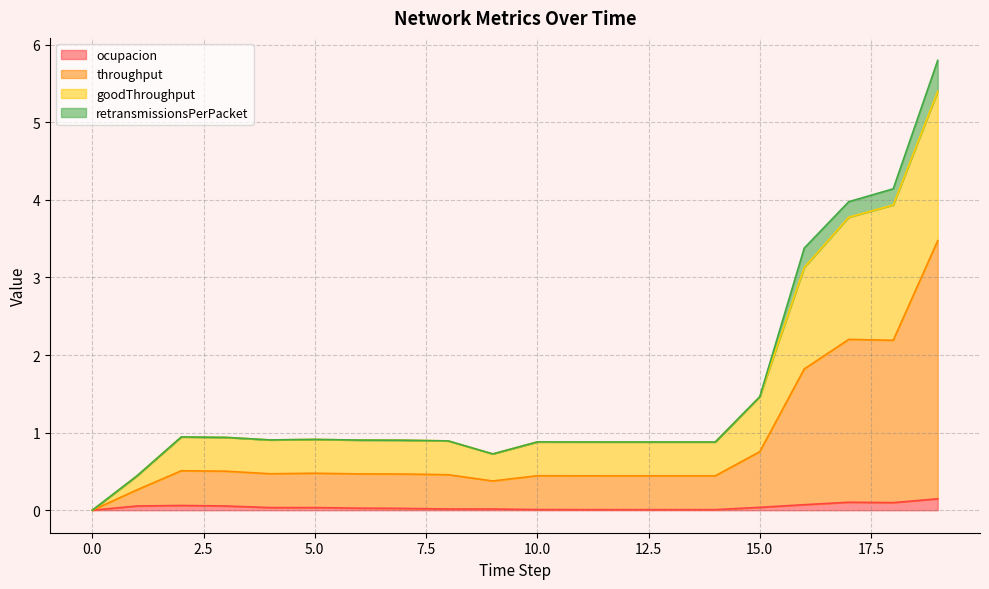

What is the sum of the ocupacion values at 2 and 10?

0.1